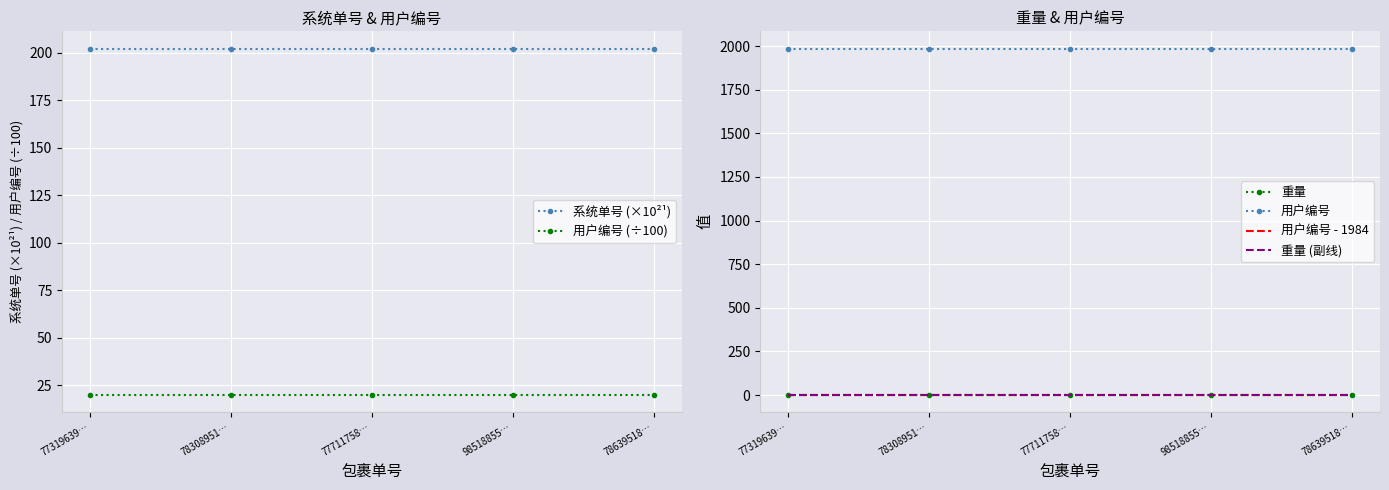

Rank the series at 77319639… from lowest to highest value.

重量, 重量 (副线), 用户编号 - 1984, 用户编号 (÷100), 系统单号 (×10²¹), 用户编号